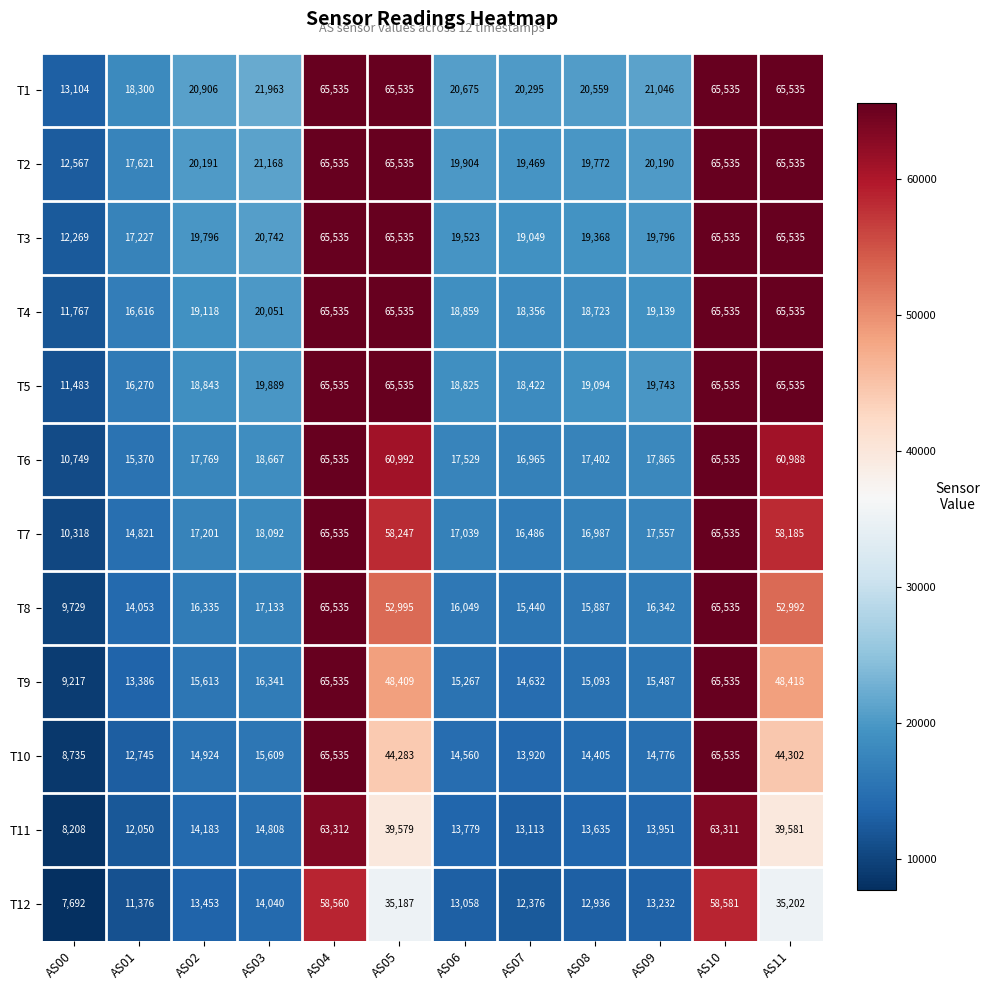

At which label is T3 closest to 38902?

AS03